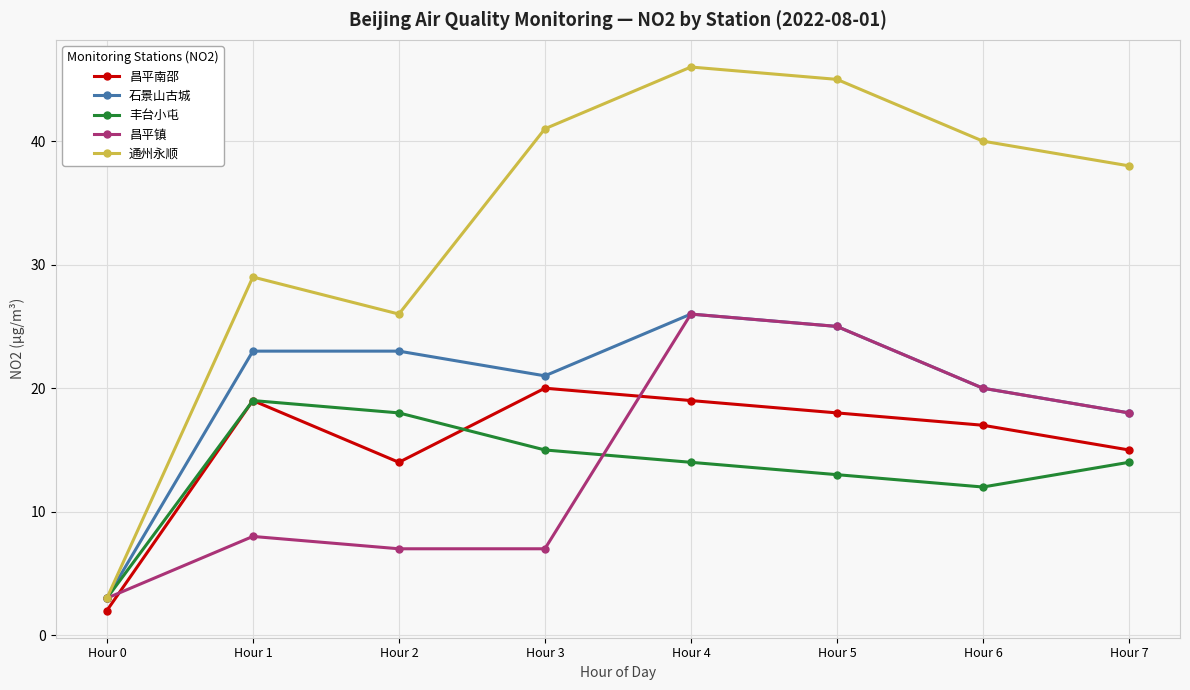

What are all the series names shown in the legend?

昌平南邵, 石景山古城, 丰台小屯, 昌平镇, 通州永顺